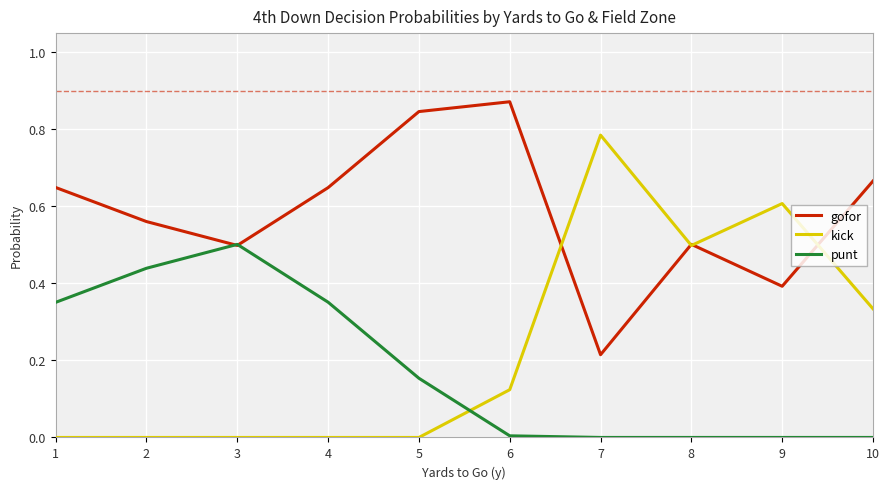

Is it true that gofor equals 0.5 at 8?

True